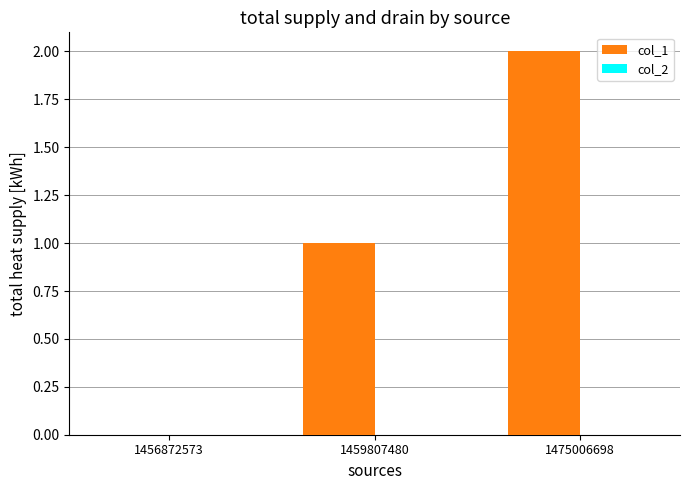

What is the change in value from 1456872573 to 1475006698?

+2